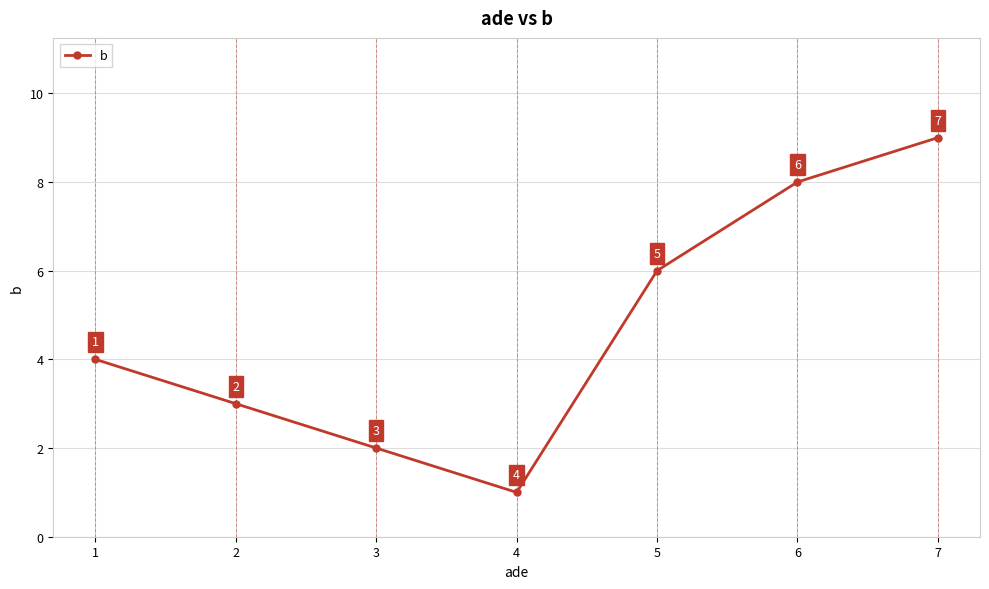

How many interior local valleys (lower than both neighbors) does the data have?

1